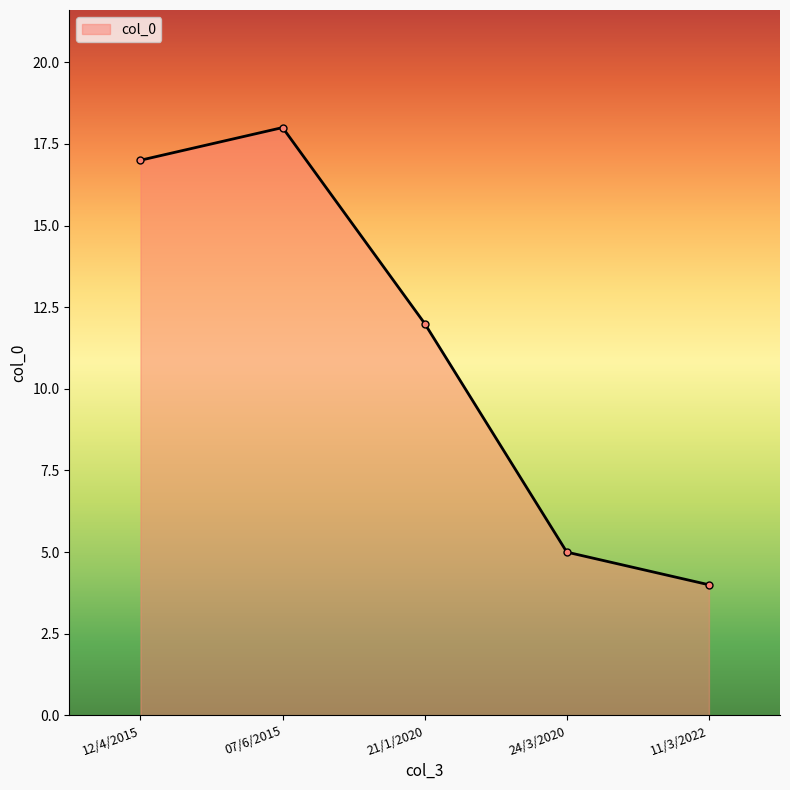

What is the value of the 5th point from the left?

4